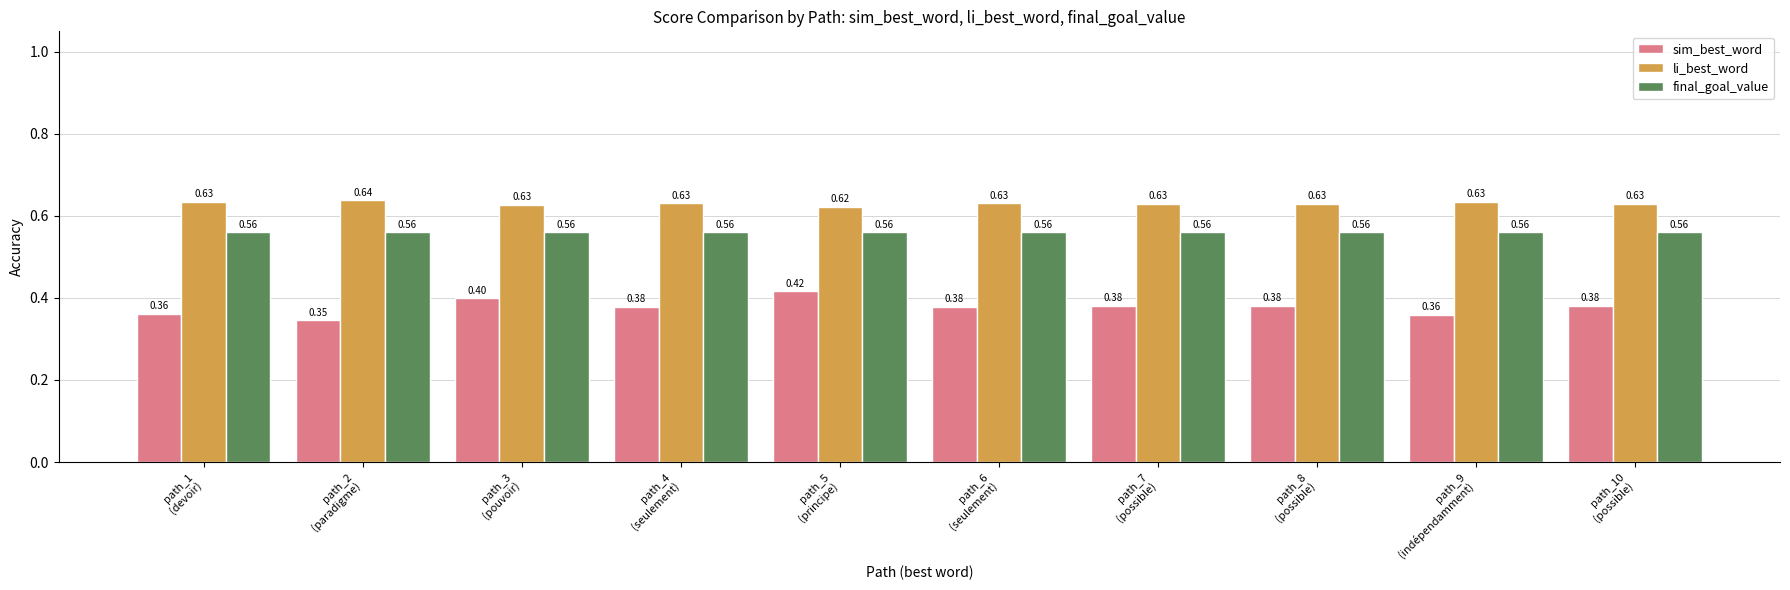

What is the label of the 7th bar from the left?

path_7
(possible)